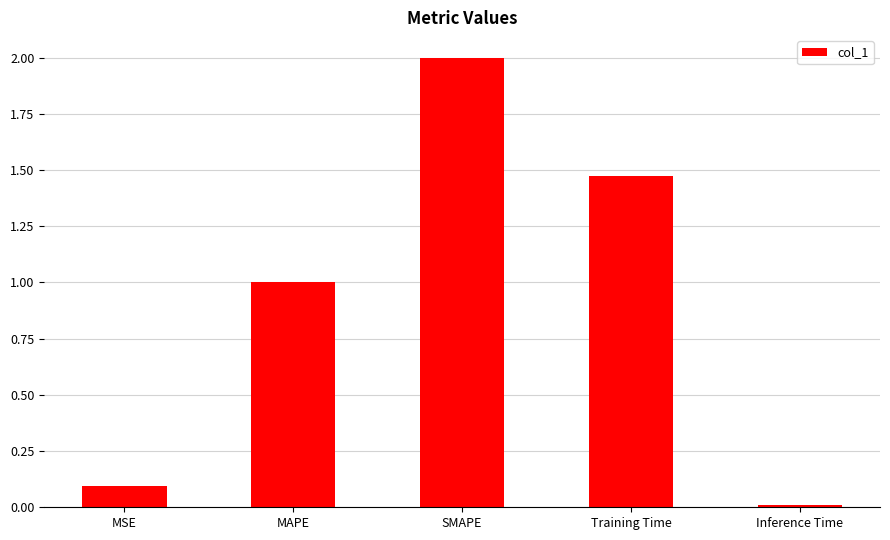

What is the change in value from MSE to Training Time?

+1.4